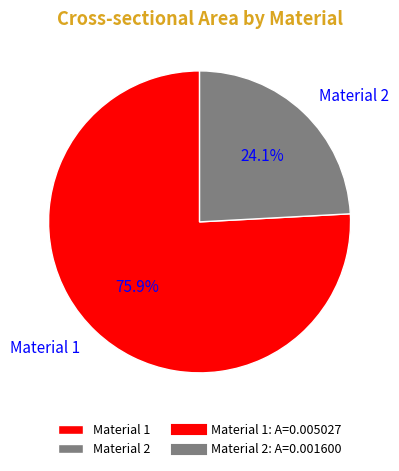

True or false: Material 1 accounts for 82% of the total.

False